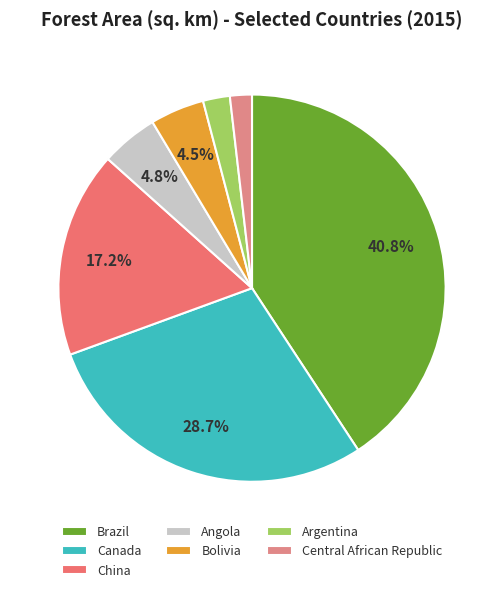

Rank the categories by value from lowest to highest.

Central African Republic, Argentina, Bolivia, Angola, China, Canada, Brazil